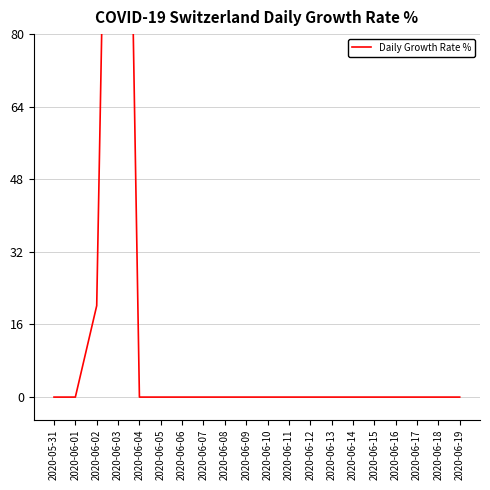

Between 2020-06-19 and 2020-06-02, which is larger?

2020-06-02